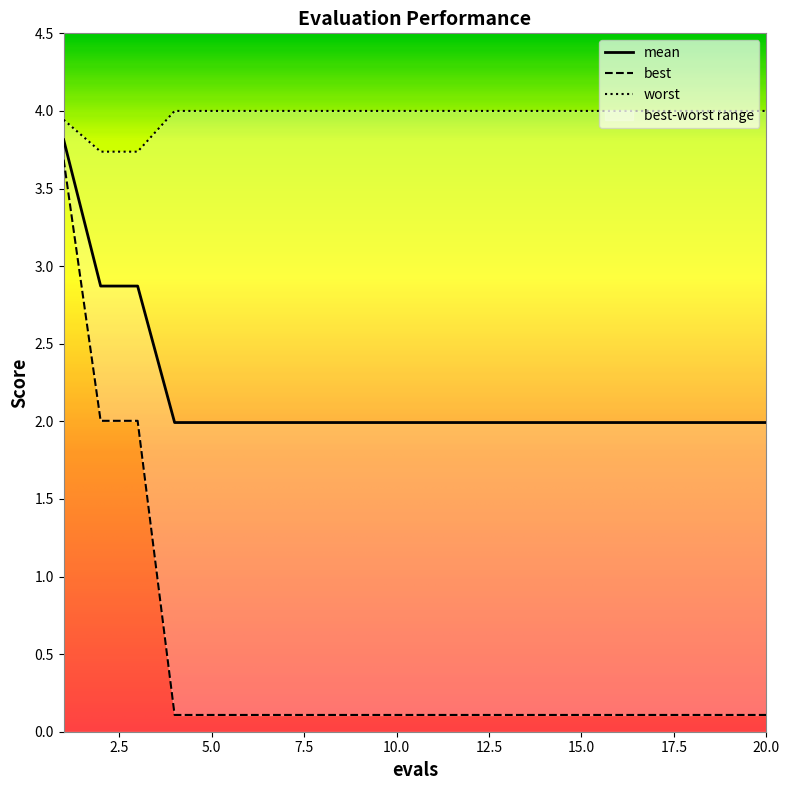

Between 16 and 20, which is larger?

16